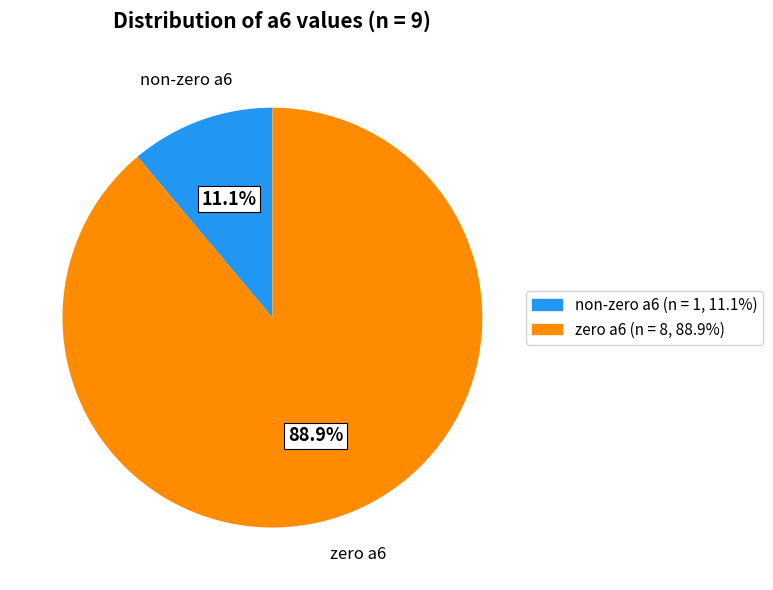

Which category has the smallest portion of the pie?

non-zero a6